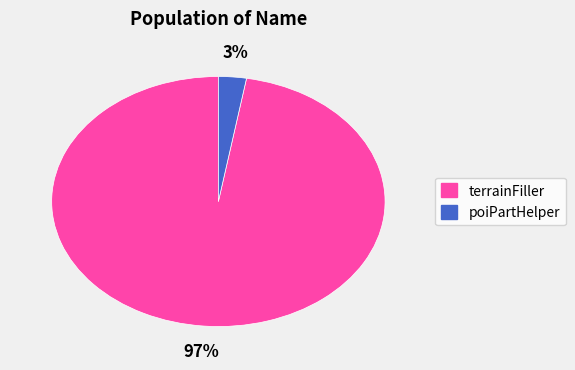

To the nearest percent, what is the combined percentage of poiPartHelper and terrainFiller?

100%